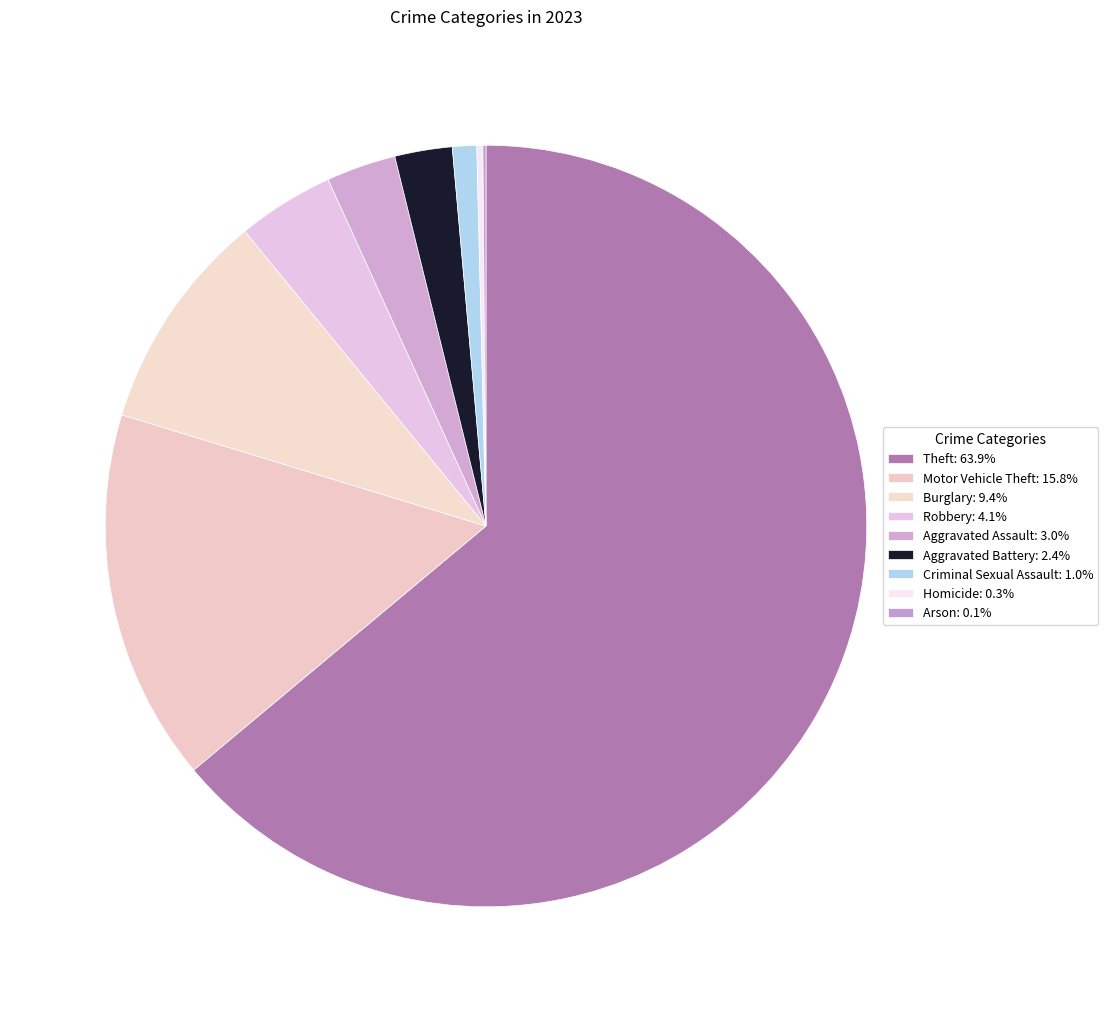

Count the number of slices in the pie.

9